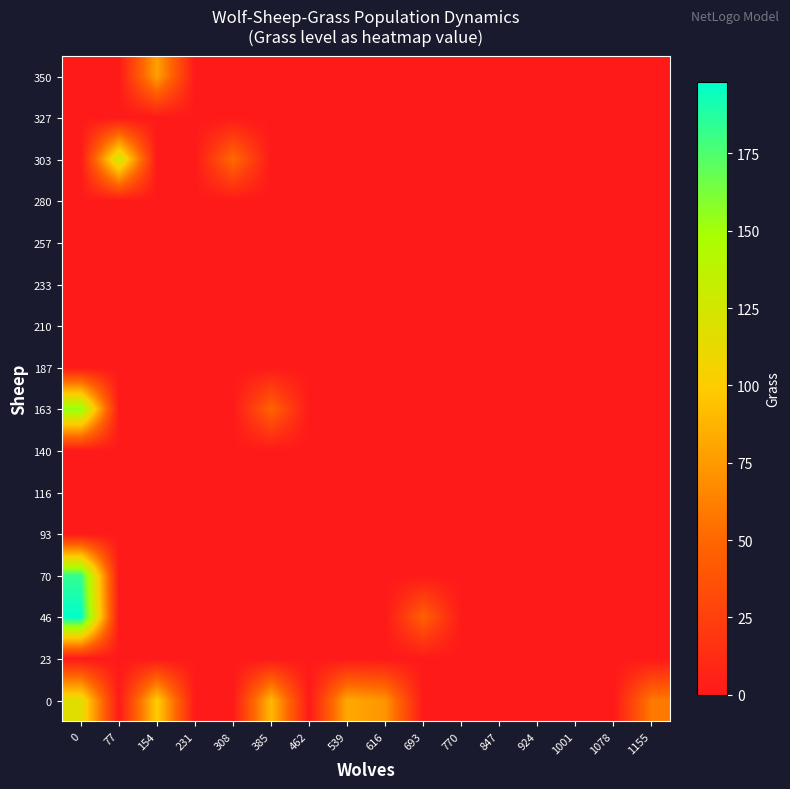

Rank the series by their maximum value, from lowest to highest.

23, 93, 116, 140, 187, 210, 233, 257, 280, 327, 350, 0, 303, 163, 70, 46